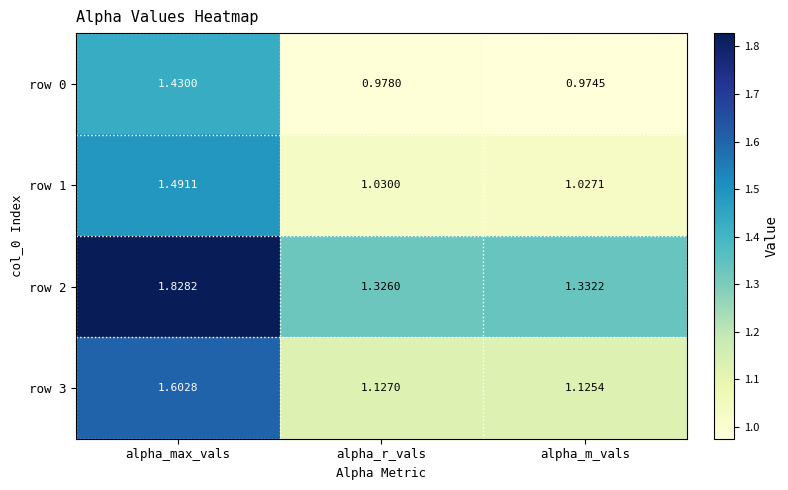

Rank the categories by row 3 value from highest to lowest.

alpha_max_vals, alpha_r_vals, alpha_m_vals